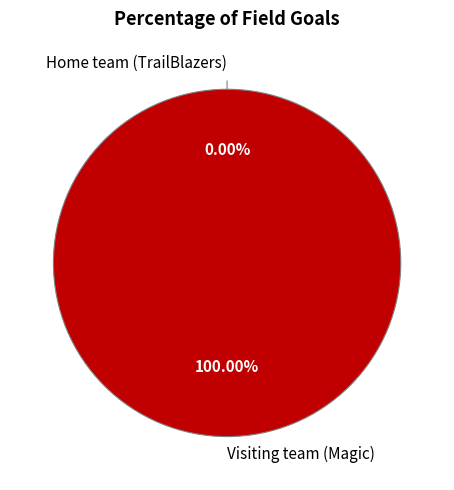

To the nearest percent, what is the difference between the Visiting team (Magic) and Home team (TrailBlazers) slice percentages?

100%